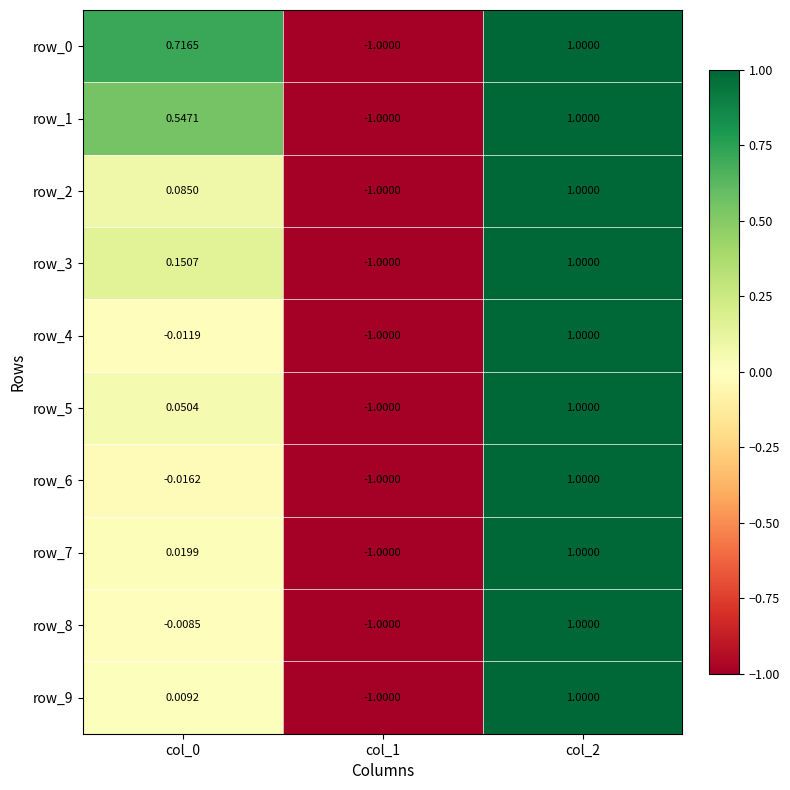

Which category has the lowest value in the row_3 series?

col_1